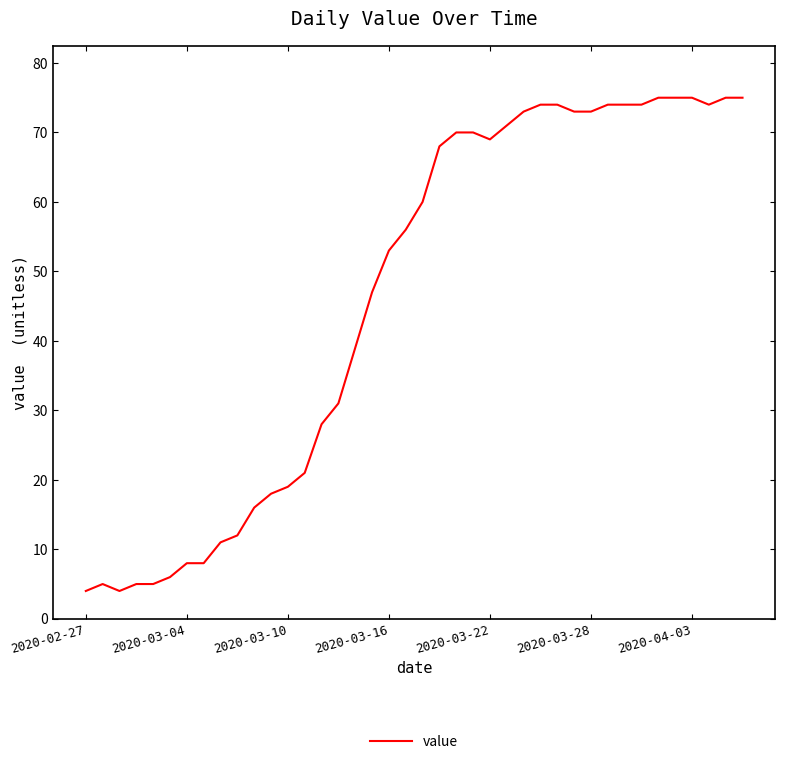

What is the minimum value shown in the chart?

4